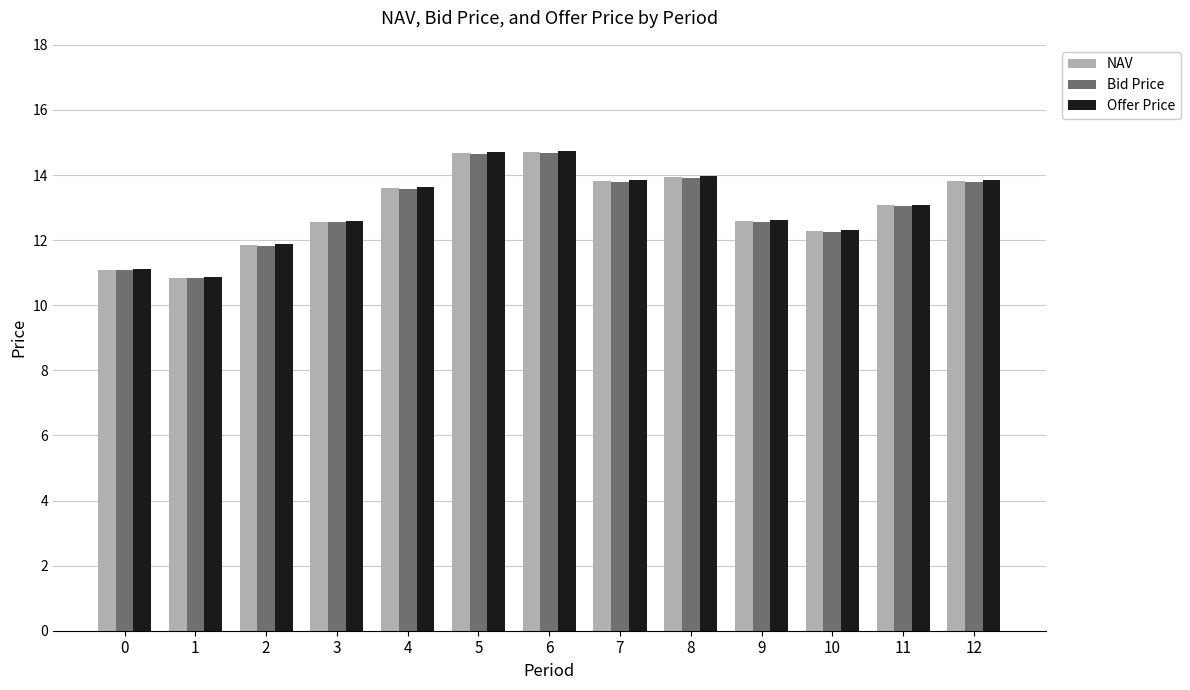

What are all the series names shown in the legend?

NAV, Bid Price, Offer Price